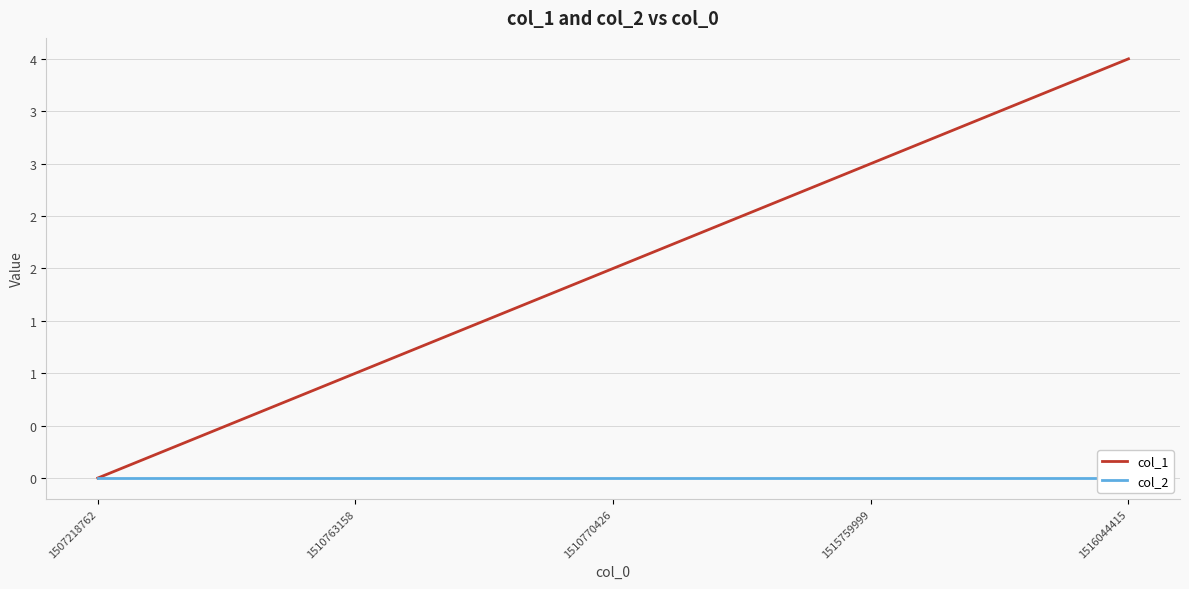

Which category has the lowest value across all series?

1507218762